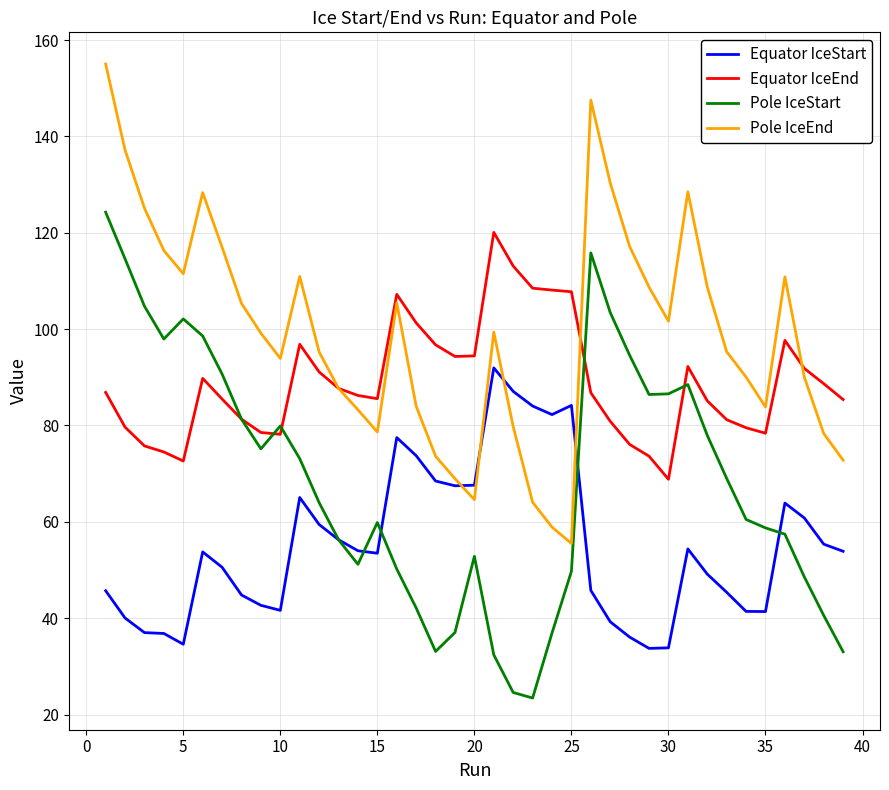

Which series has the largest total across all categories?

Pole IceEnd